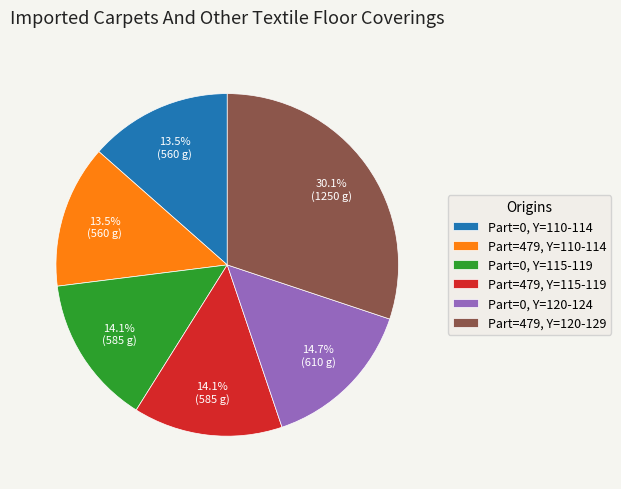

How many segments does this pie chart have?

6